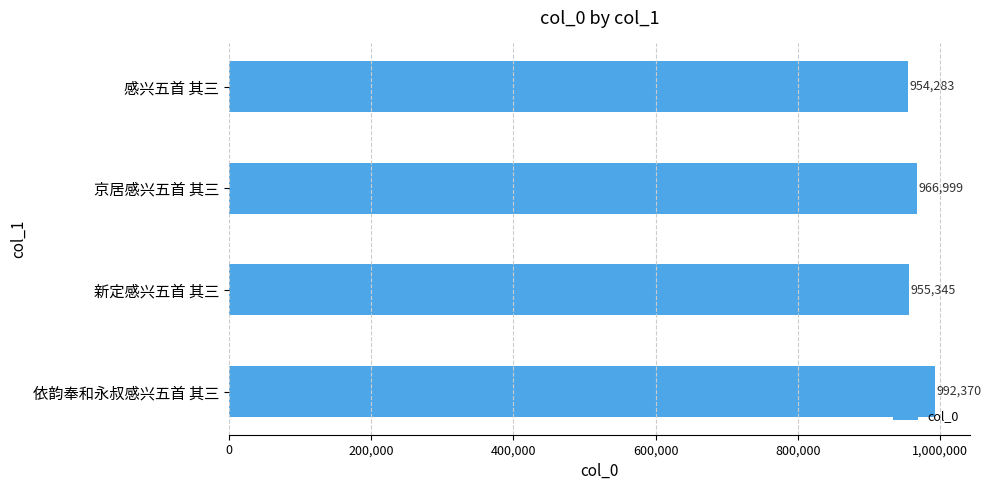

How many data points does each series have?

4